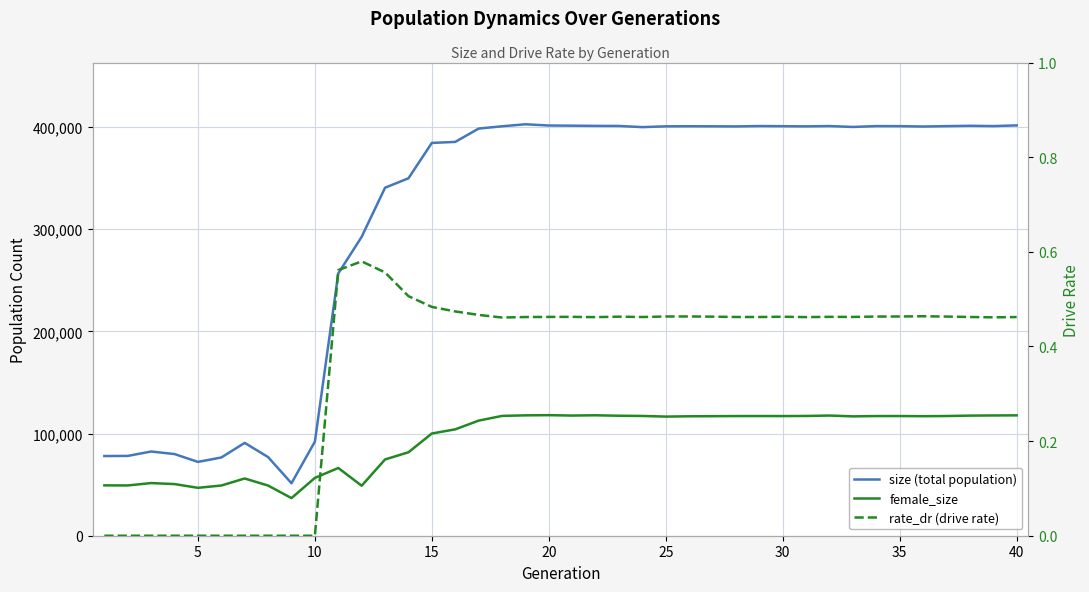

What are all the series names shown in the legend?

size (total population), female_size, rate_dr (drive rate)